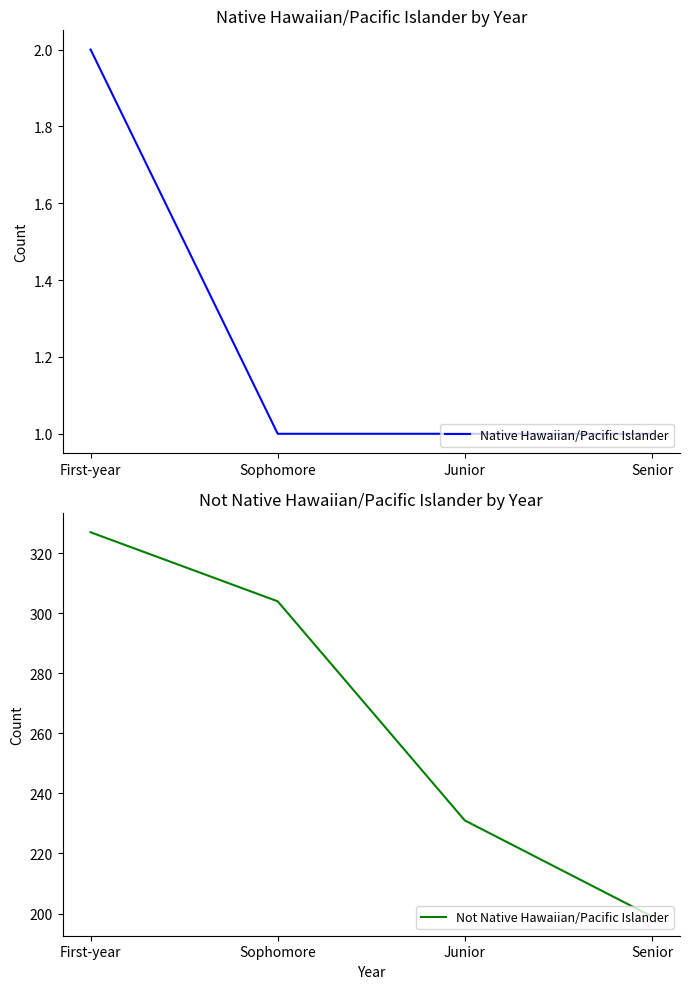

Which category has the lowest value in the Not Native Hawaiian/Pacific Islander series?

Senior